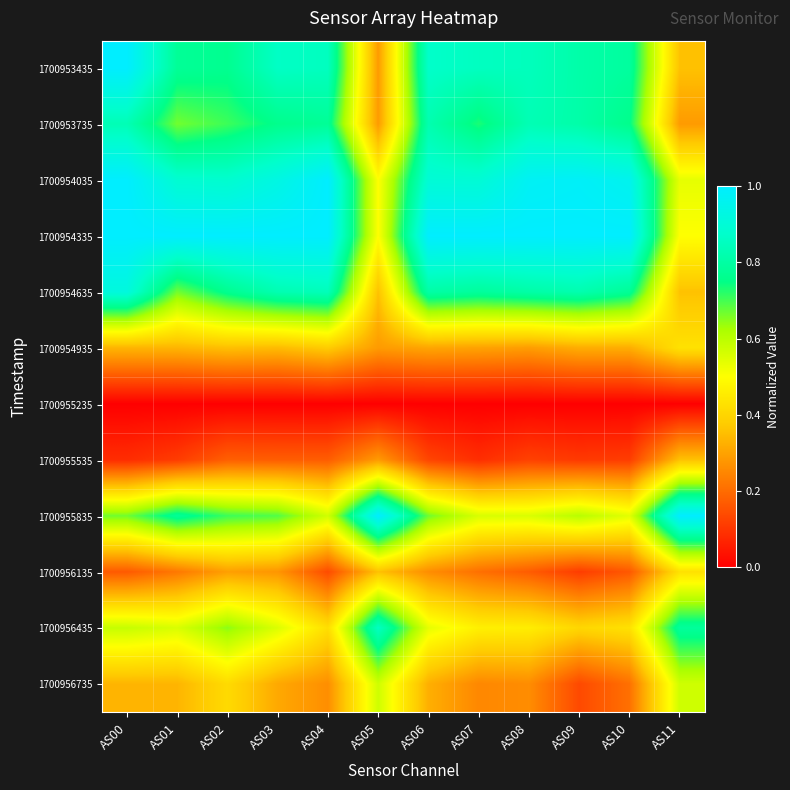

Which category has the lowest value across all series?

AS00